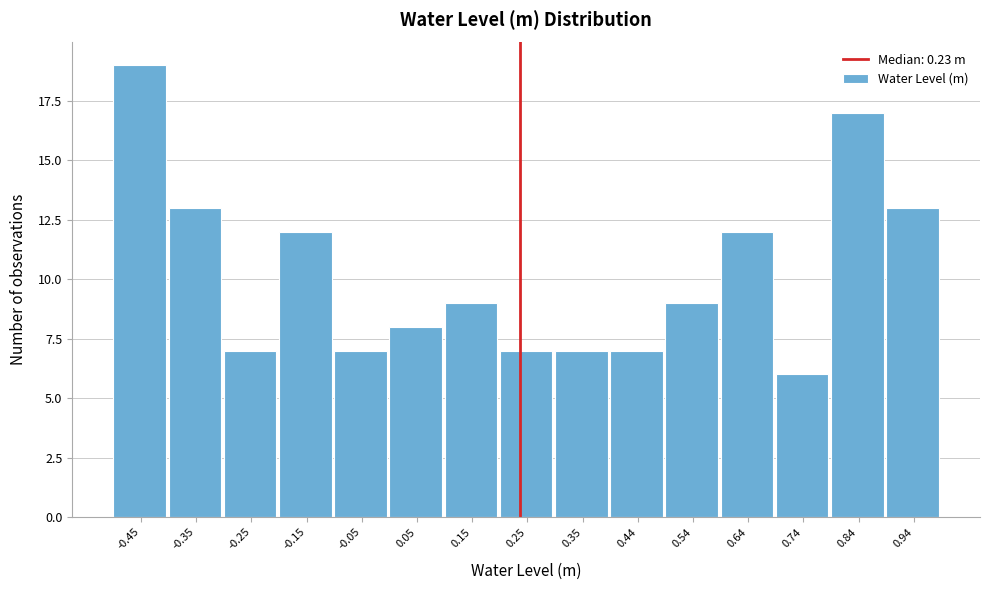

Reading left to right, transcribe this chart: for each bar, give the range it covers on the x-axis and its height. Neither the bar edges nor the heights are printed on the chart, so give them approximately, as read against the axes.

-0.50 to -0.40: 19
-0.40 to -0.30: 13
-0.30 to -0.20: 7
-0.20 to -0.10: 12
-0.10 to 0.00: 7
0.00 to 0.10: 8
0.10 to 0.20: 9
0.20 to 0.30: 7
0.30 to 0.39: 7
0.39 to 0.49: 7
0.49 to 0.59: 9
0.59 to 0.69: 12
0.69 to 0.79: 6
0.79 to 0.89: 17
0.89 to 0.99: 13